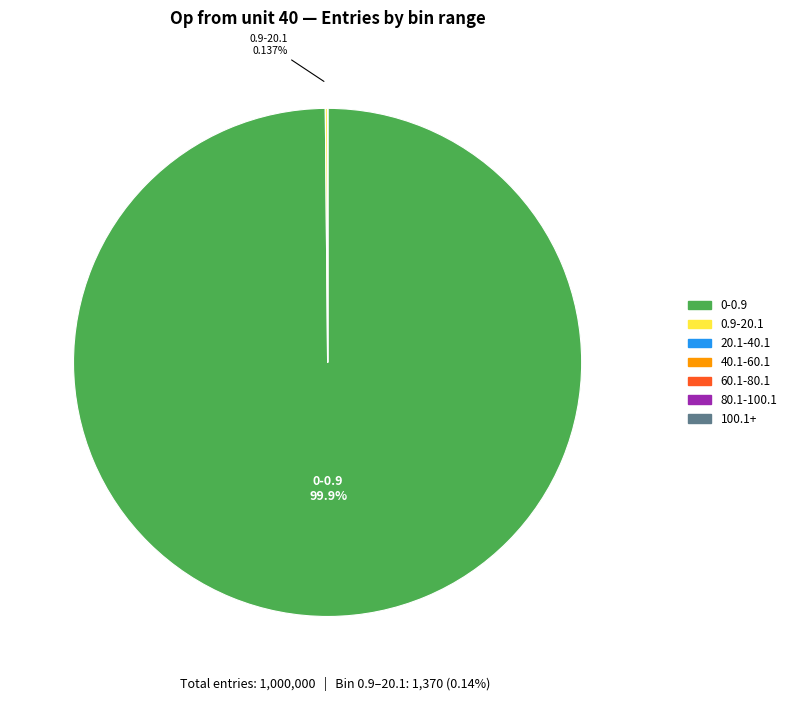

What is the largest slice in the pie chart?

0-0.9